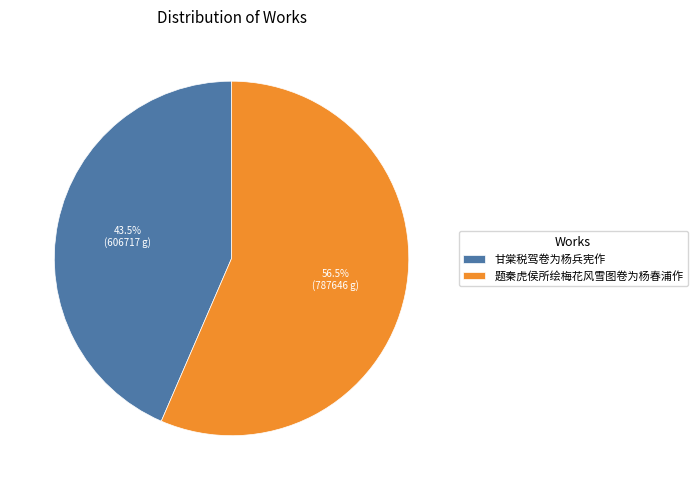

Combined, do 甘棠税驾卷为杨兵宪作 and 题秦虎侯所绘梅花风雪图卷为杨春浦作 account for over 50%?

Yes